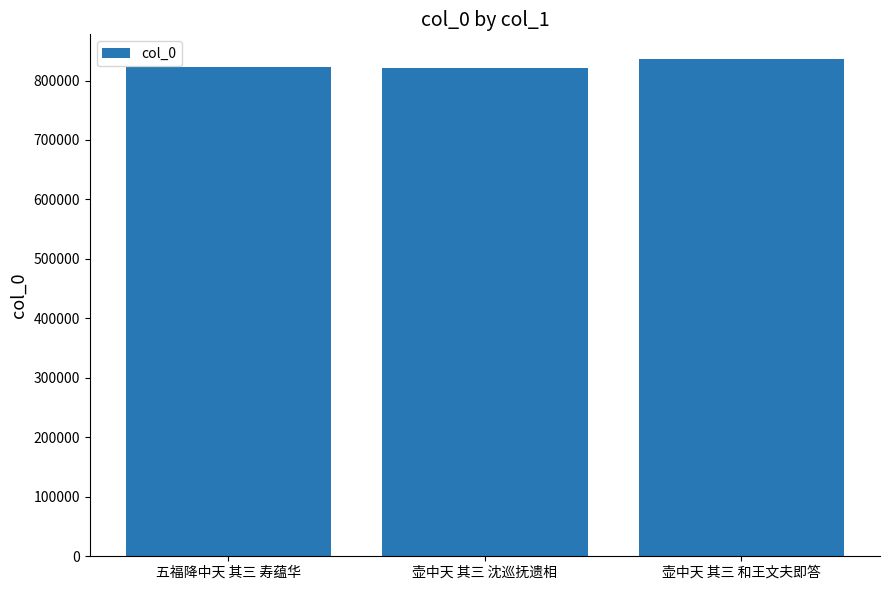

What is the smallest value displayed?

820283